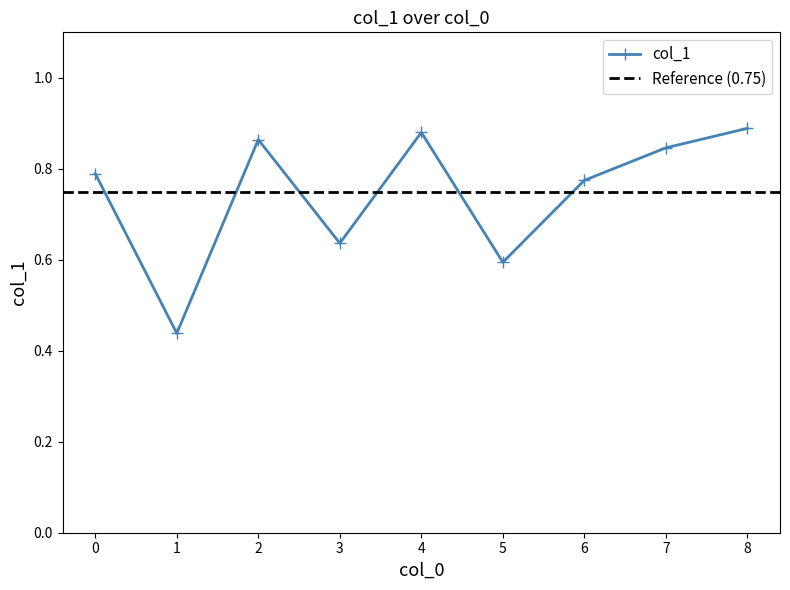

Reading left to right, what are all the values shown in this chart?

0=0.8	1=0.4	2=0.9	3=0.6	4=0.9	5=0.6	6=0.8	7=0.8	8=0.9